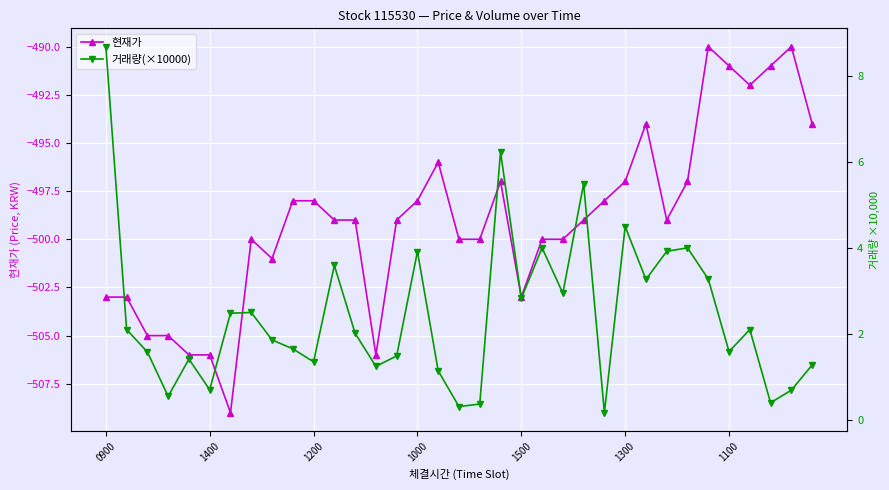

What is the total value across all series at 24?

-497.8